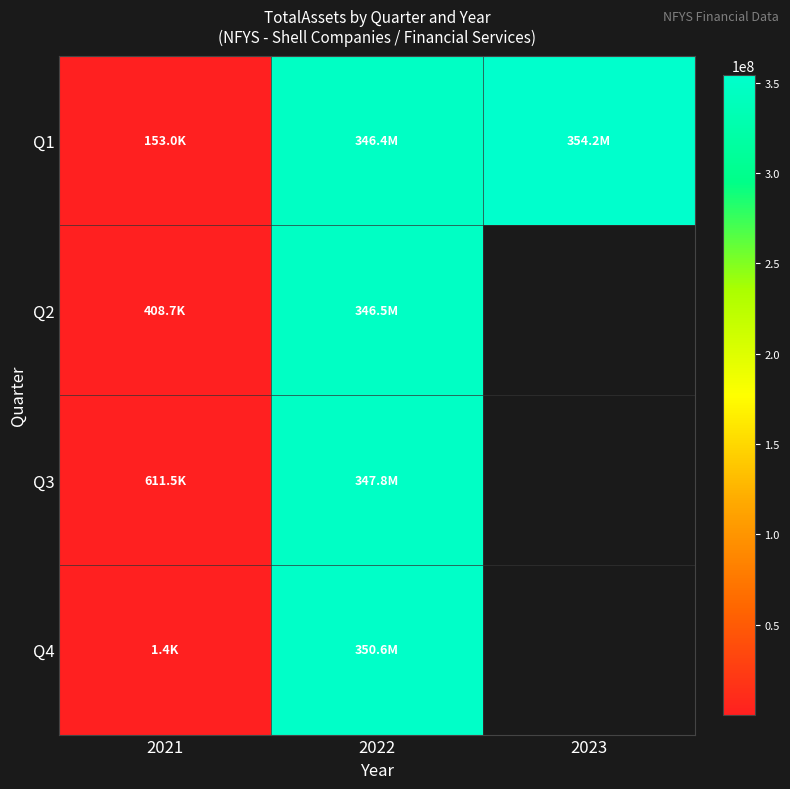

Is it true that Q1 equals 354213987.0 at 2023?

True